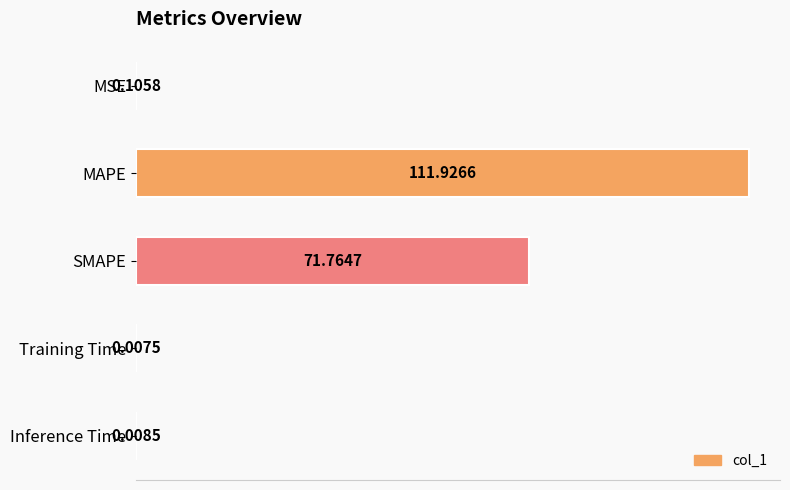

Between SMAPE and Training Time, which is larger?

SMAPE